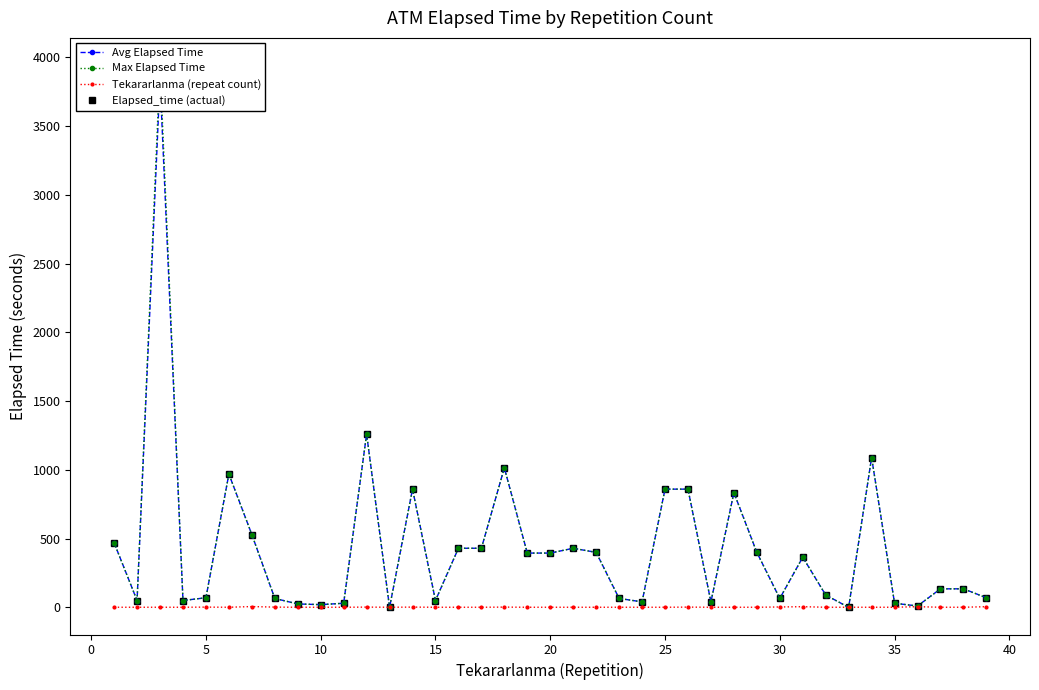

True or false: Tekararlanma (repeat count) has more than 2 interior local peaks.

True